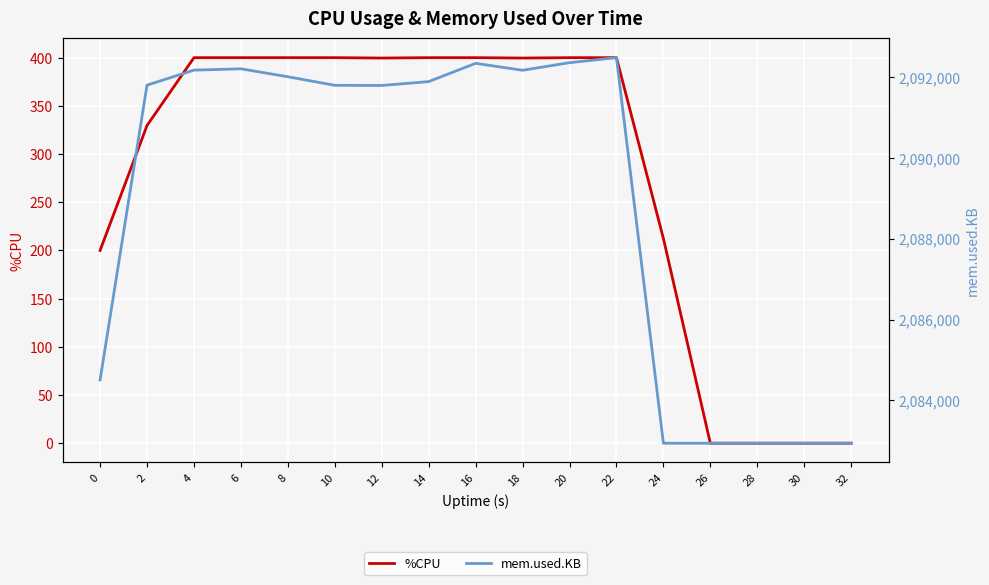

At which label does %CPU reach its minimum?

26